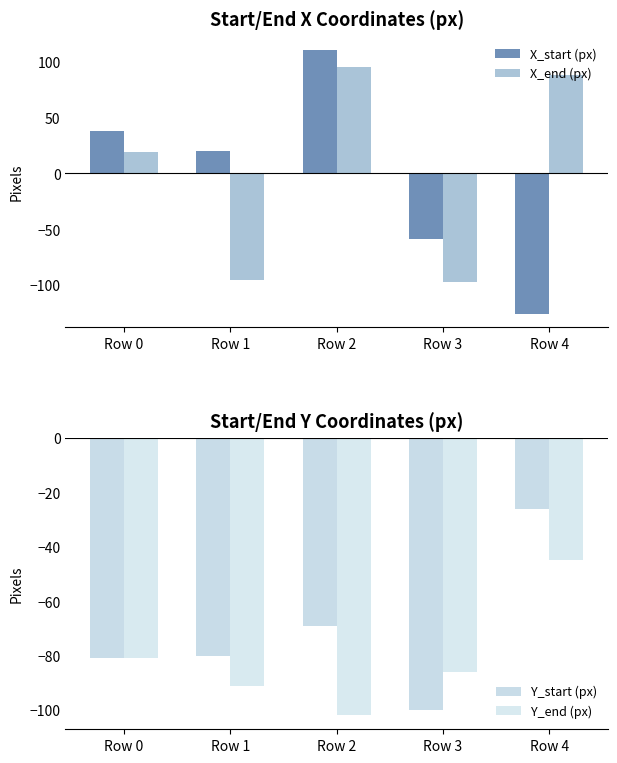

How many data points in Y_end (px) are less than -86?

2